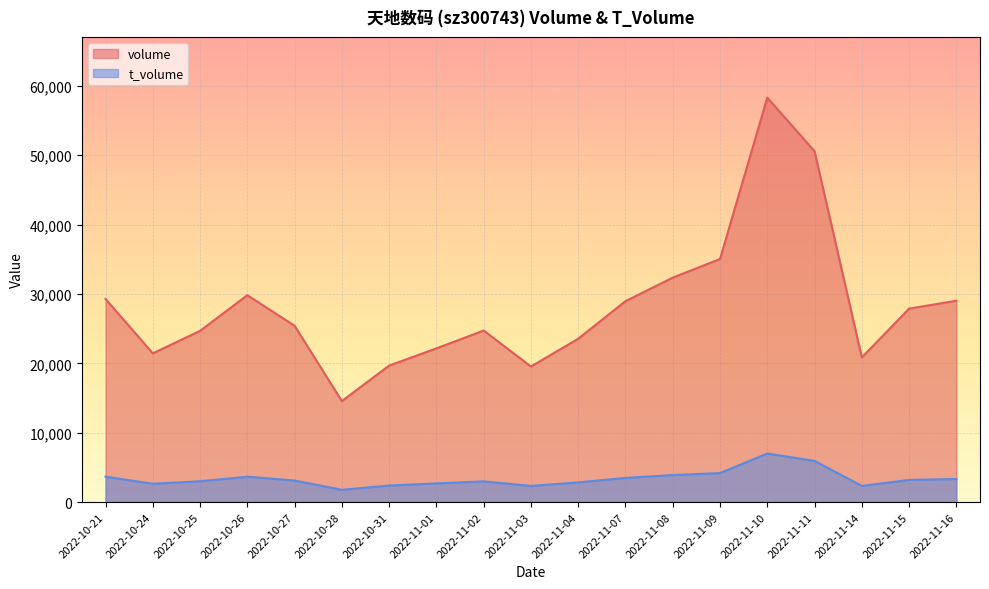

Reading left to right, list all the values displayed in this chart.

volume: 29270	21435	24674	29816	25403	14561	19673	22151	24723	19532	23546	28955	32348	35030	58291	50547	20848	27880	29012
t_volume: 3669	2642	3000	3655	3107	1770	2388	2691	2982	2334	2836	3484	3892	4181	7001	5934	2329	3194	3330